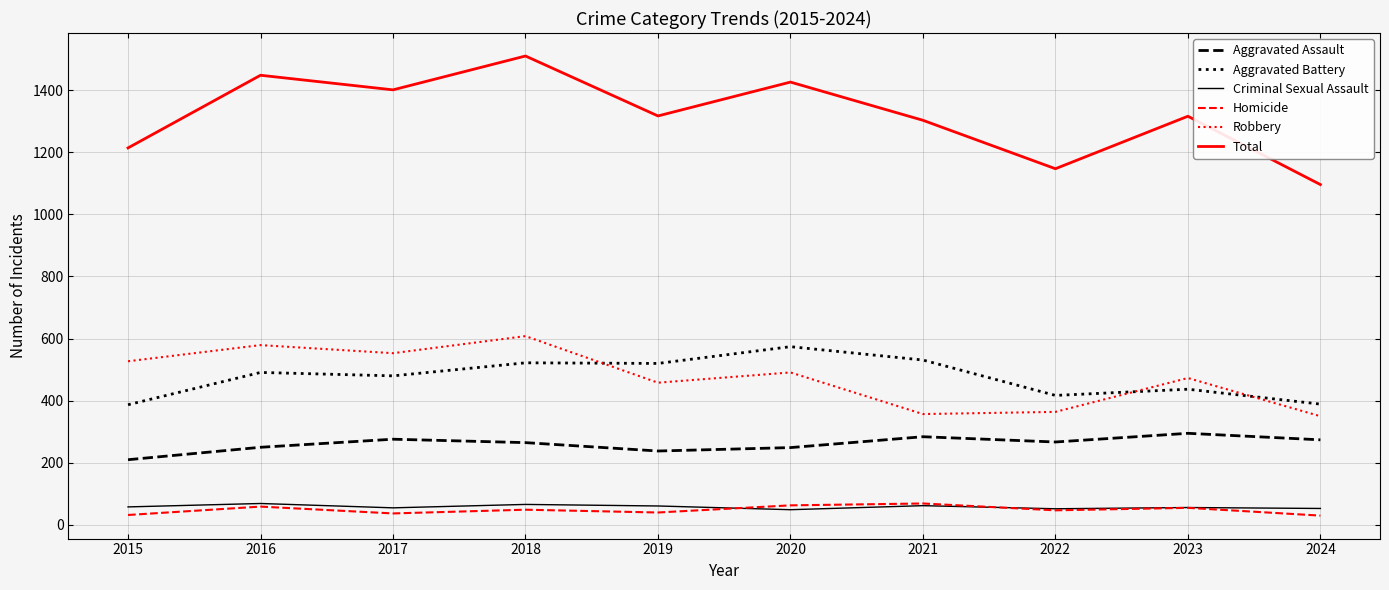

What is the lowest value of the Total series?

1096